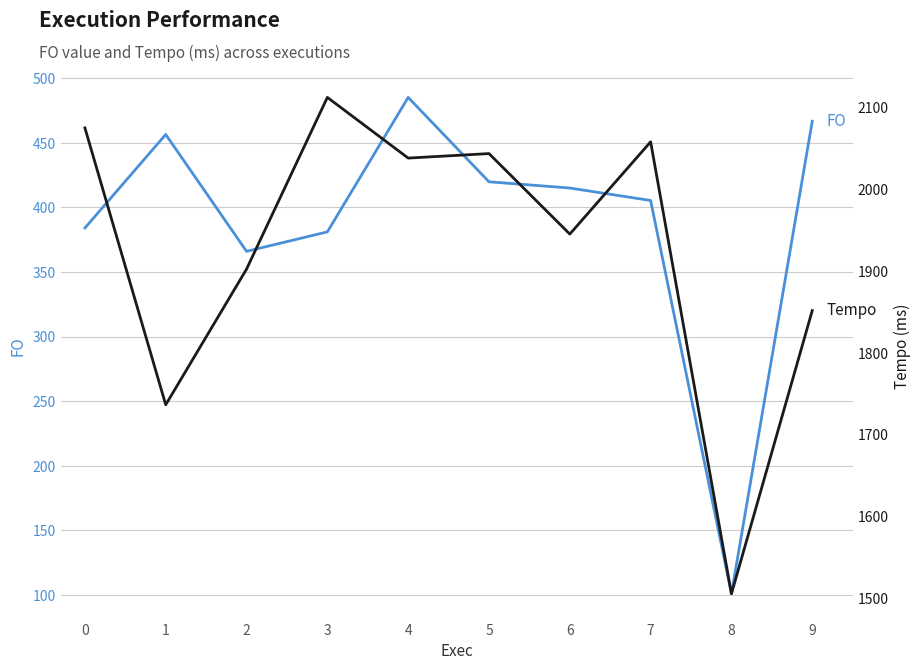

What is the highest value of the Tempo series?

2112.3